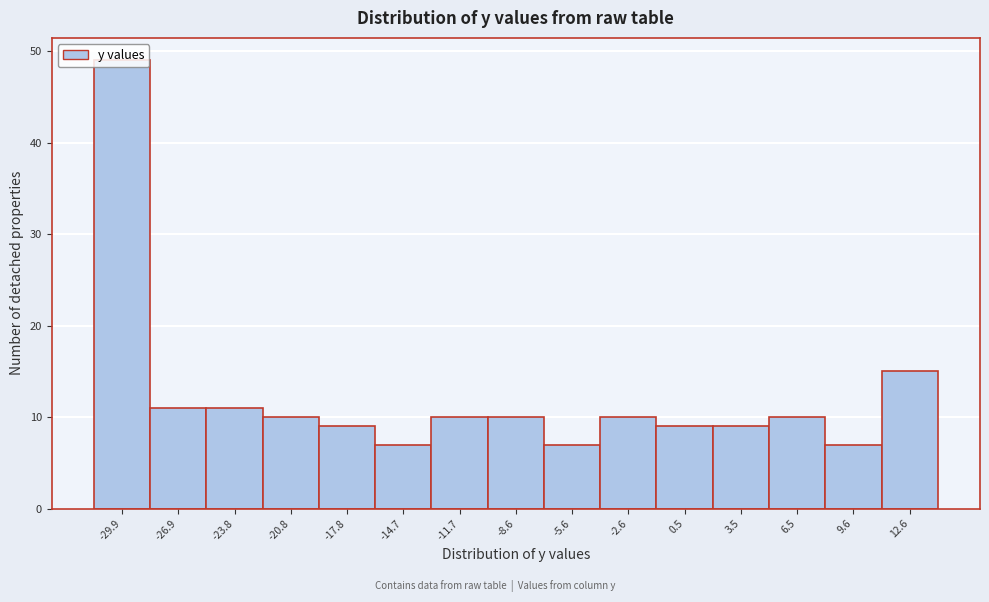

How tall is the bar that spans -10.0 to -7.0 on the x-axis? Neither the bar edges nor the heights are printed on the chart, so give them approximately, as read against the axes.

10